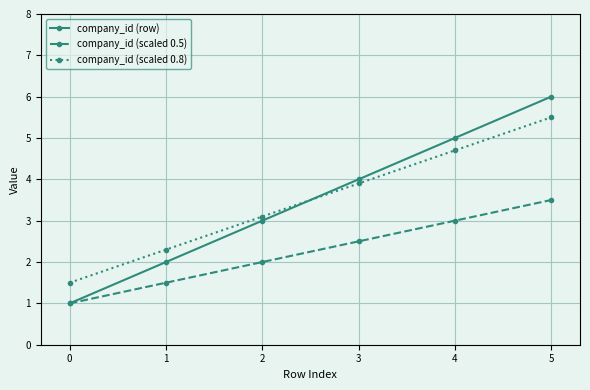

What is the difference between the second highest and minimum values in the company_id (scaled 0.5) series?

2.0